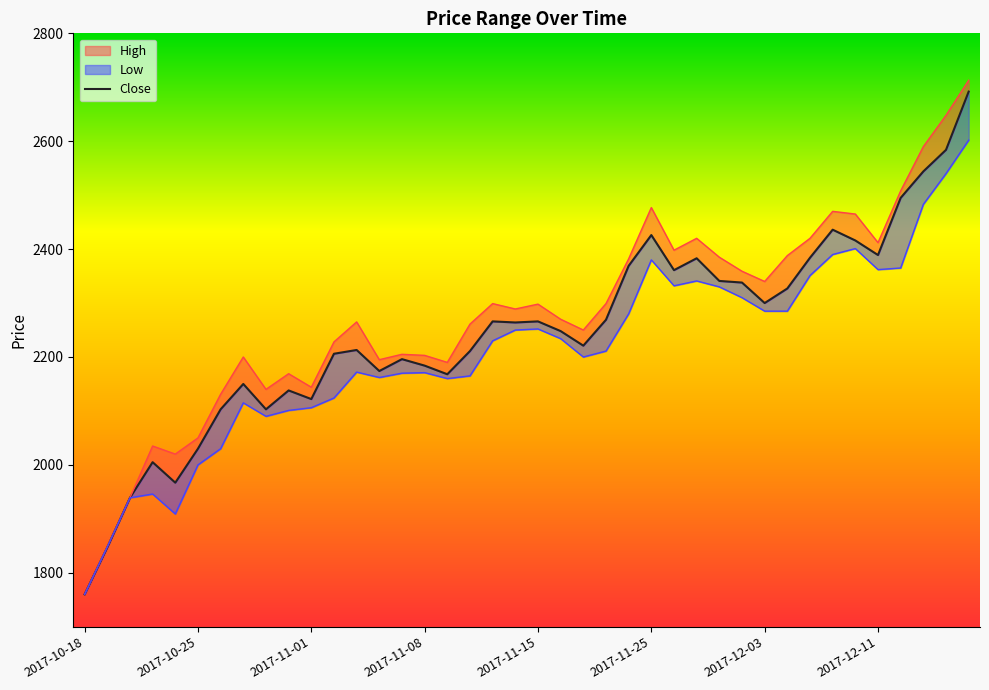

Which has a higher value, 2017-10-18 or 2017-11-15?

2017-11-15